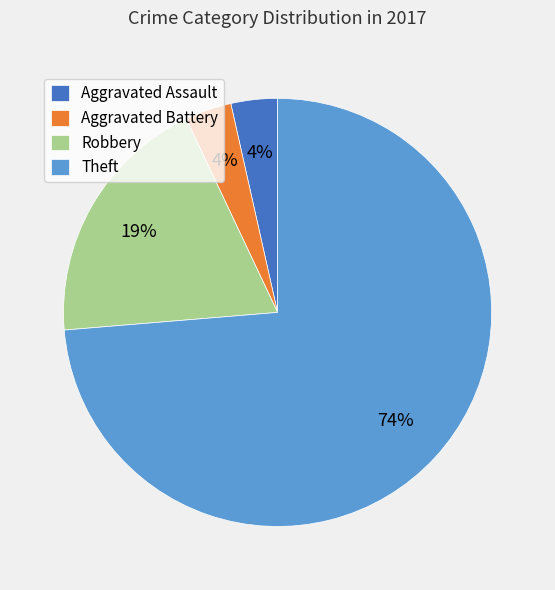

Is it true that Theft is 74% of the pie?

True